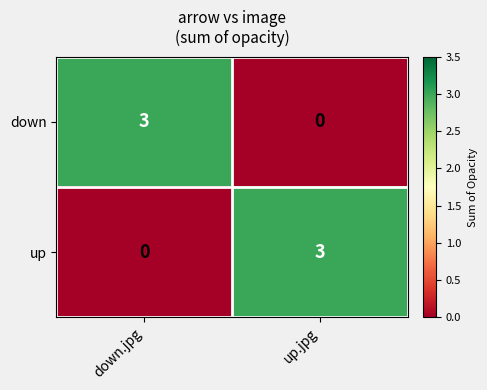

What is the spread (max minus min) of values at up.jpg?

3